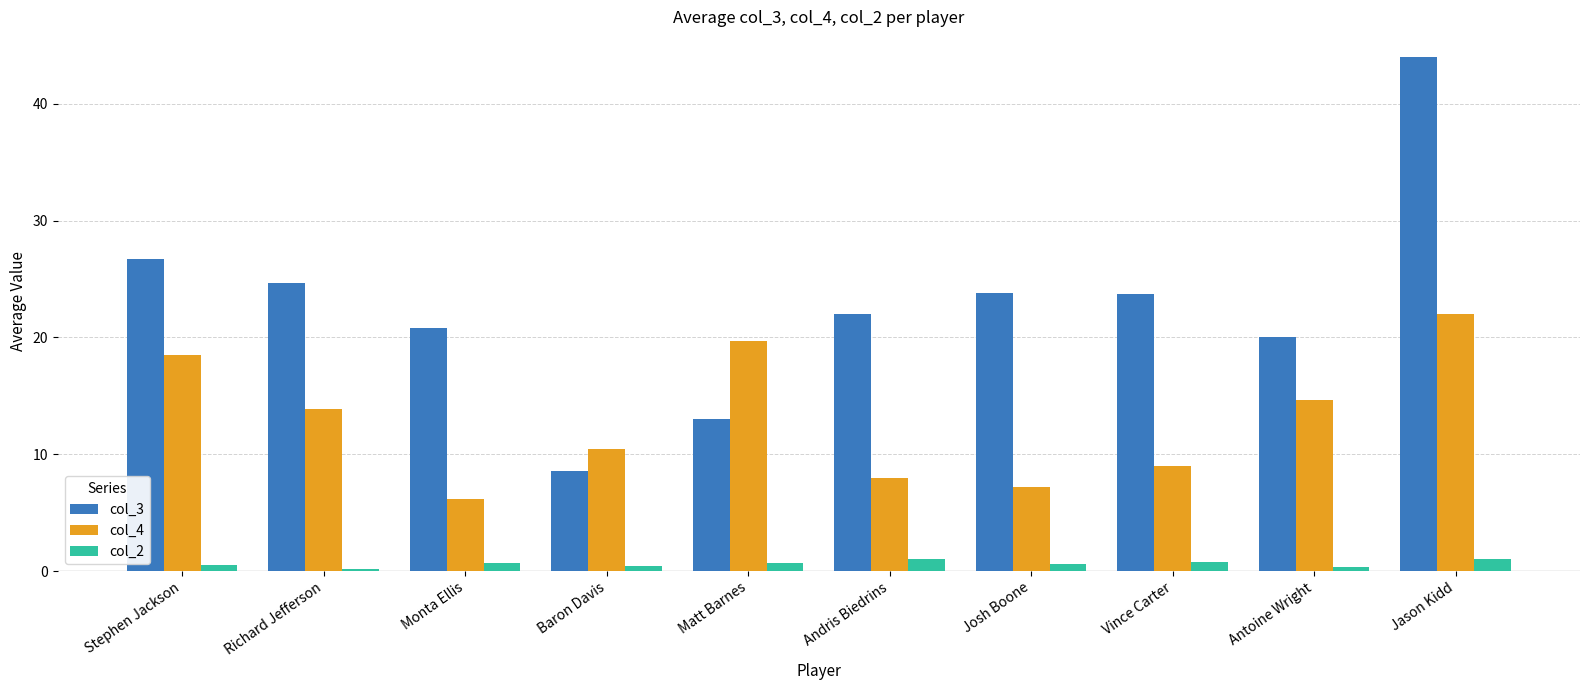

At Richard Jefferson, list the series in order from largest to smallest.

col_3, col_4, col_2